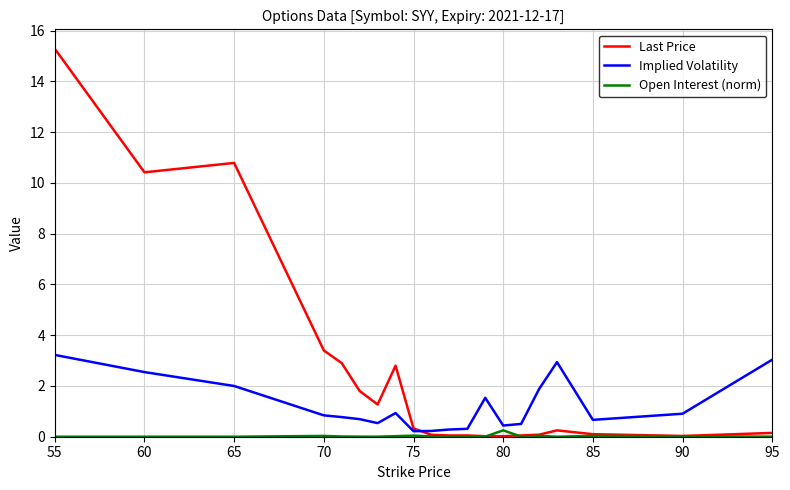

What is the average value of the Last Price series?

2.5